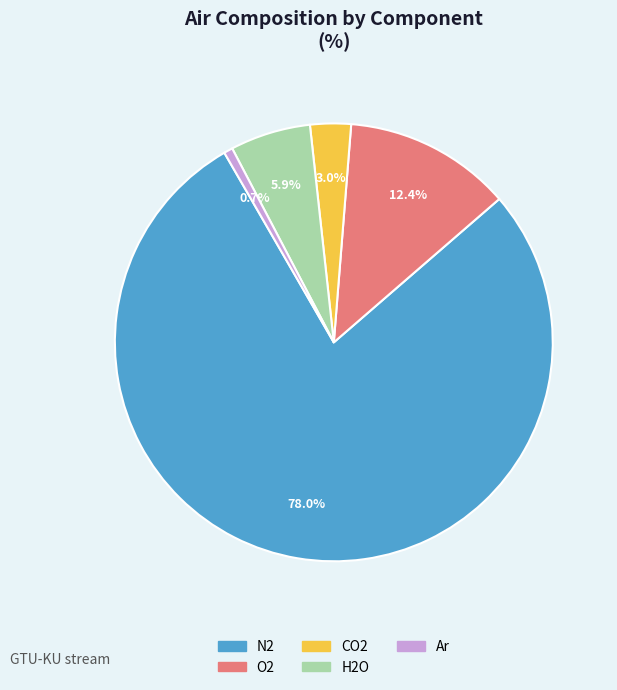

Between CO2 and H2O, which is larger?

H2O